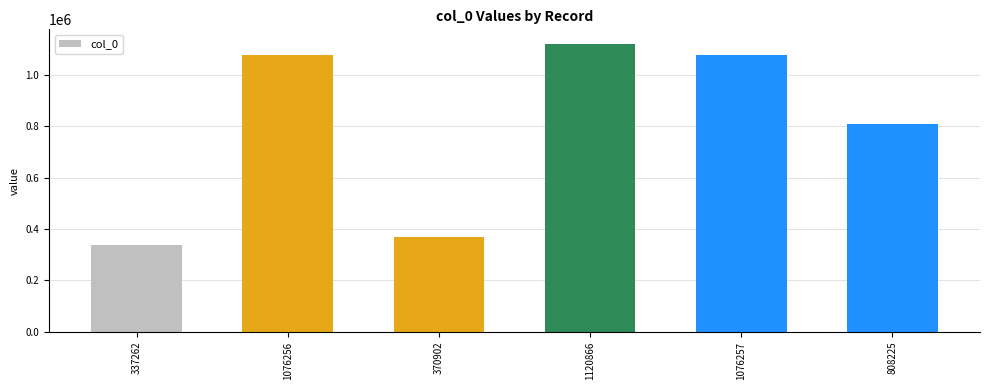

What is the label of the 3rd bar from the left?

370902